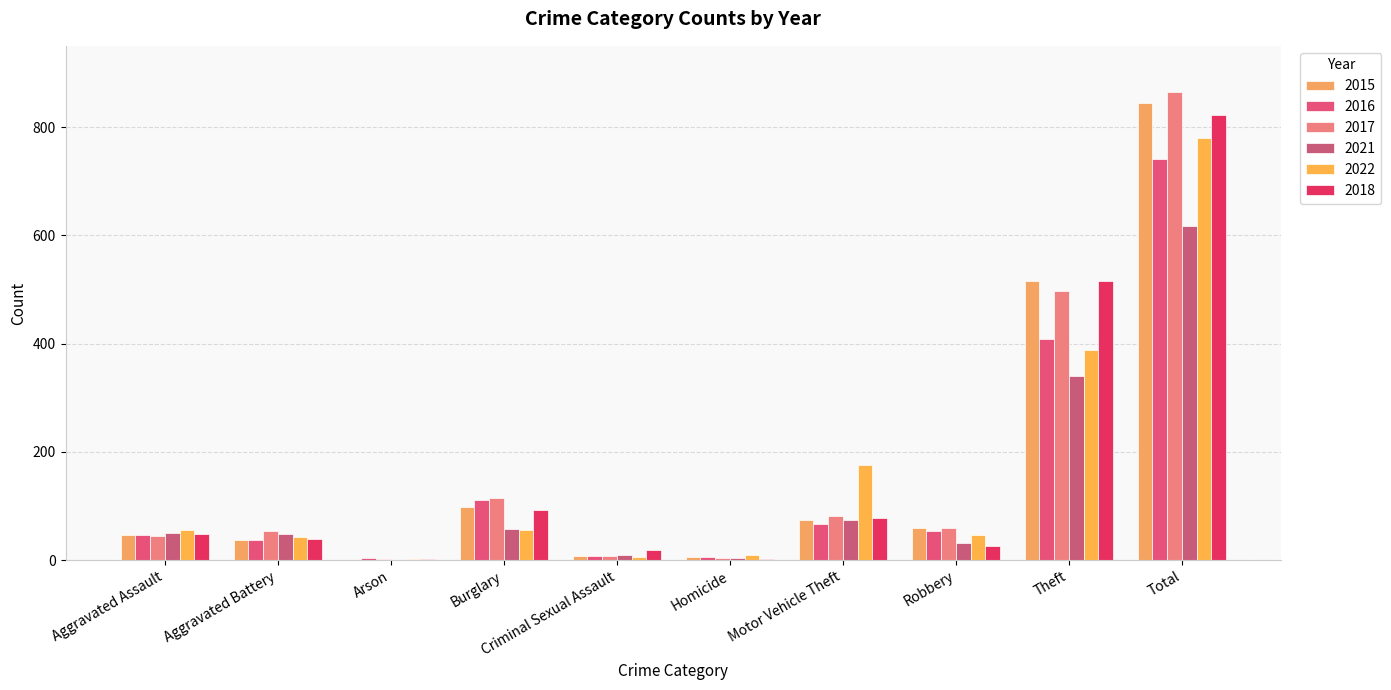

Which series changed the most between Burglary and Homicide?

2017